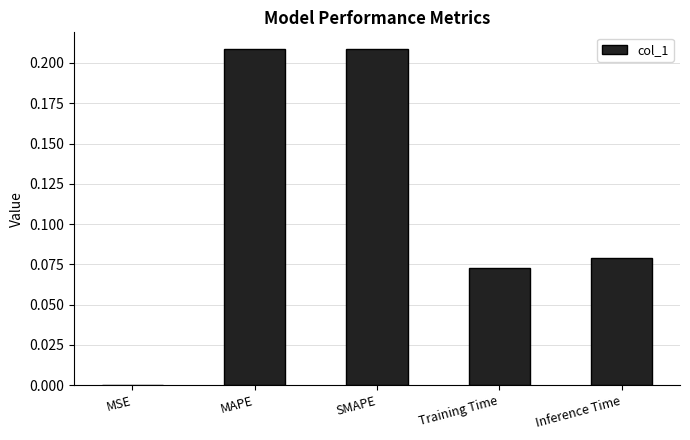

What is the sum of the values at SMAPE and Inference Time?

0.3